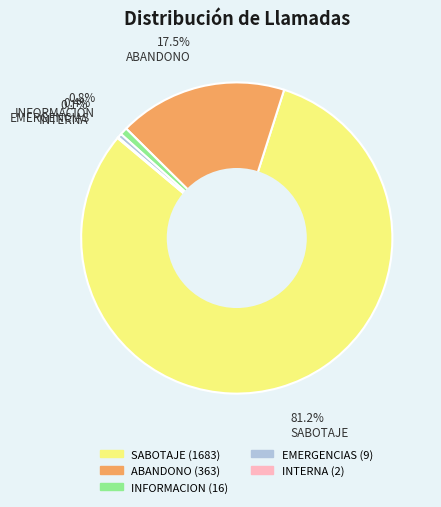

Does any single category account for the majority?

Yes